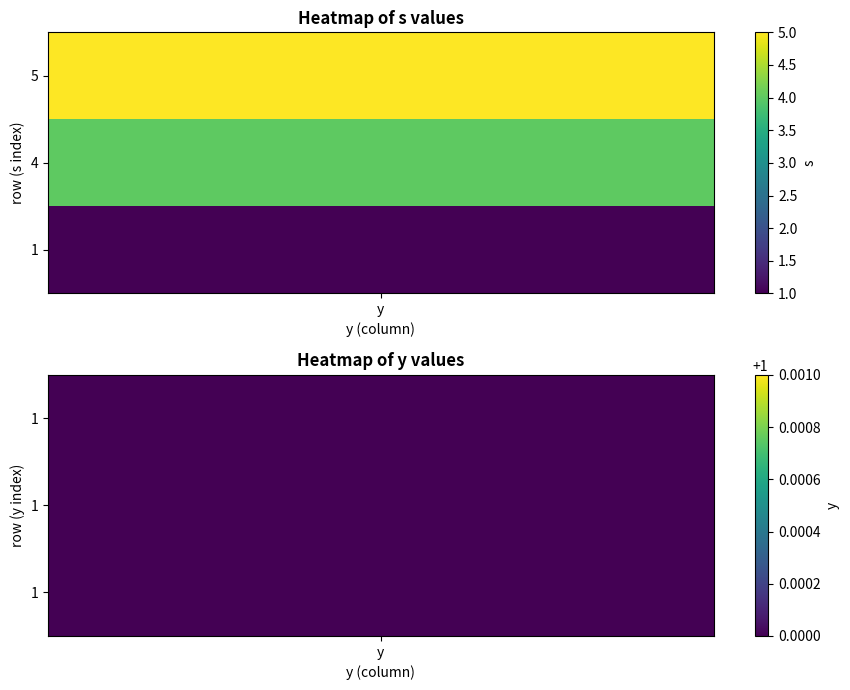

Reading right to left, extract all data points from this chart.

row_i=5_j=6: 5	4	1
row_i=5_j=6_y: 1	1	1